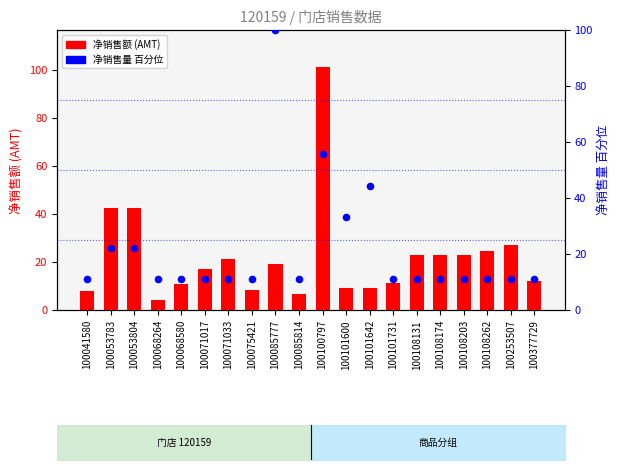

Which series has the widest spread of Y values?

净销售额 (AMT)